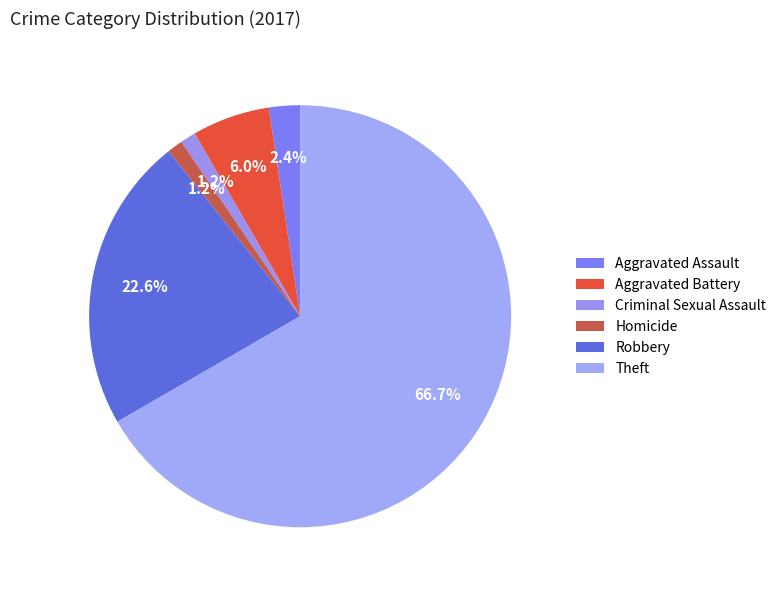

What portion of the pie excludes Robbery?

77.4%